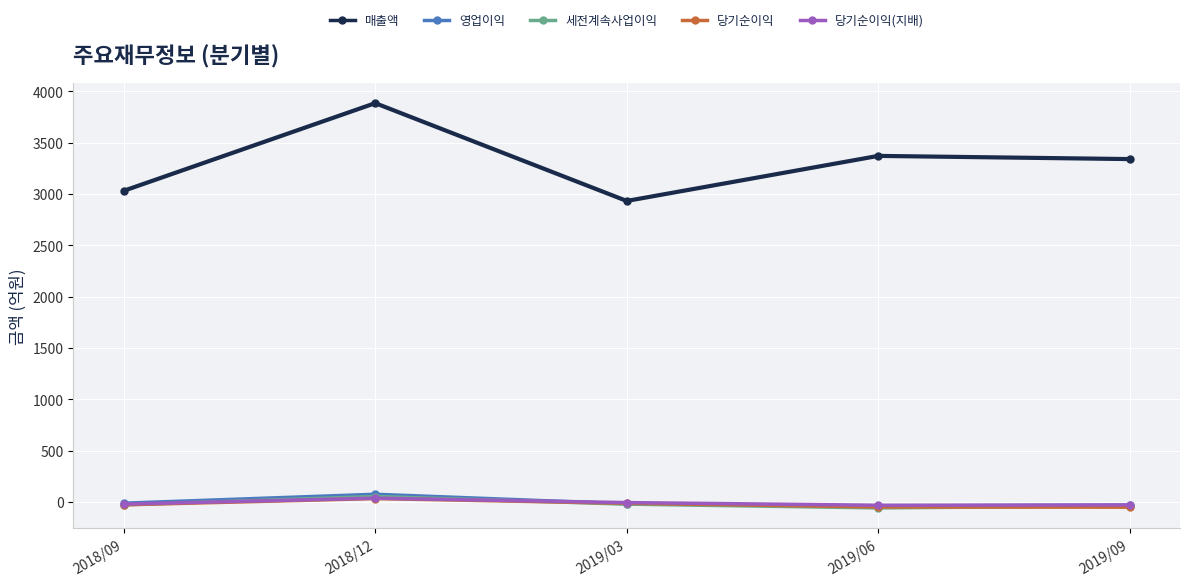

True or false: 당기순이익 has a value of -14 at 2019/03.

True